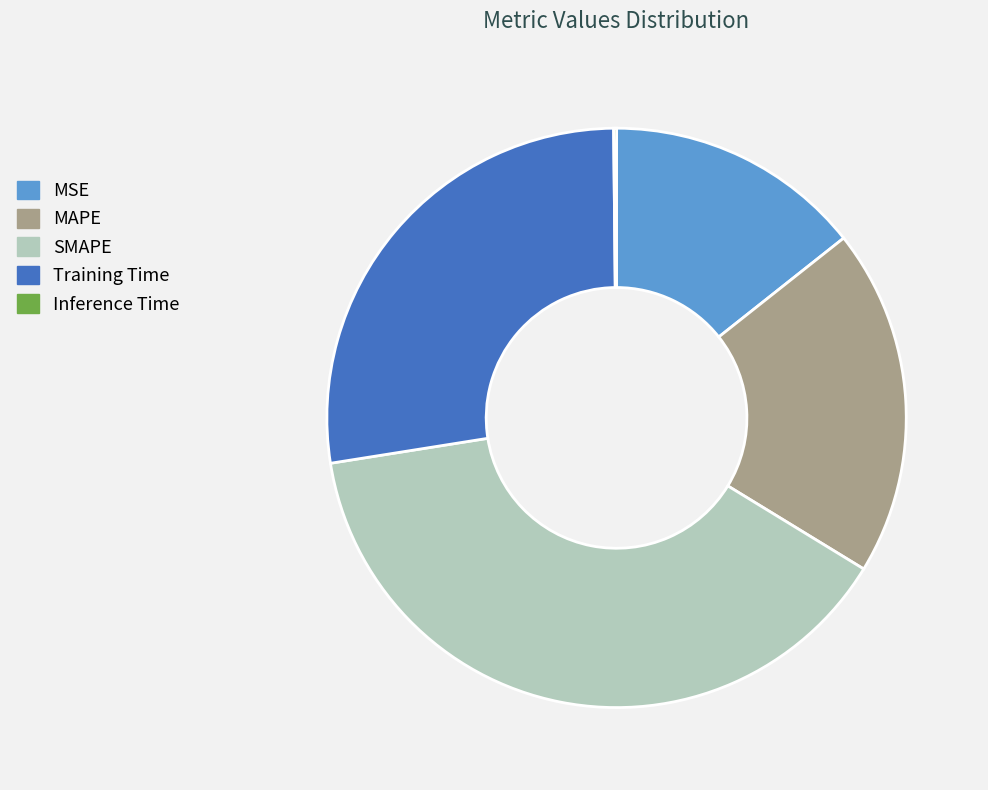

Which category has the biggest portion of the pie?

SMAPE